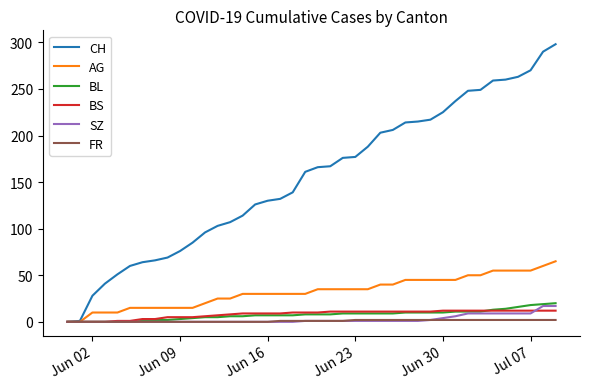

At how many categories does at least one series exceed 44?

36